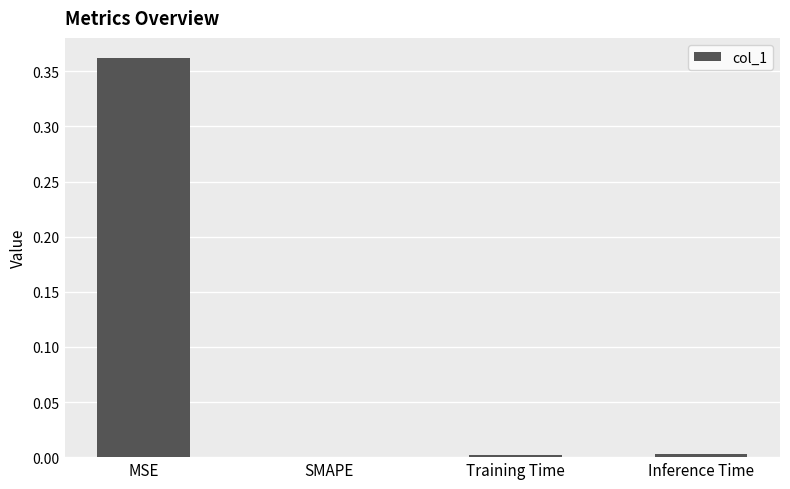

Which has a higher value, MSE or Inference Time?

MSE